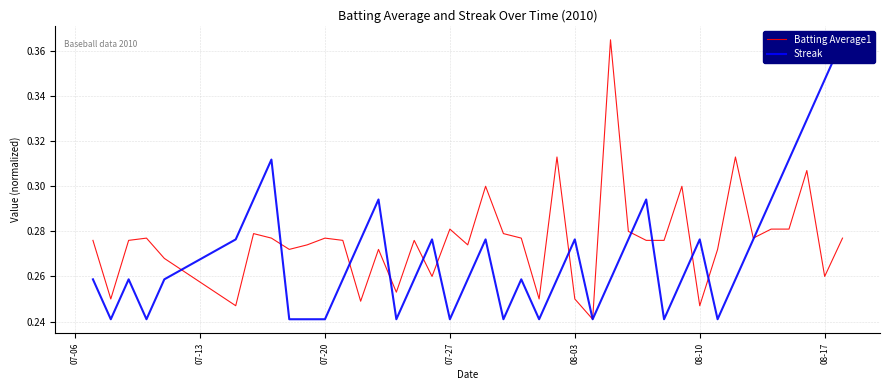

List the series in order of their peak value, highest first.

Batting Average1, Streak